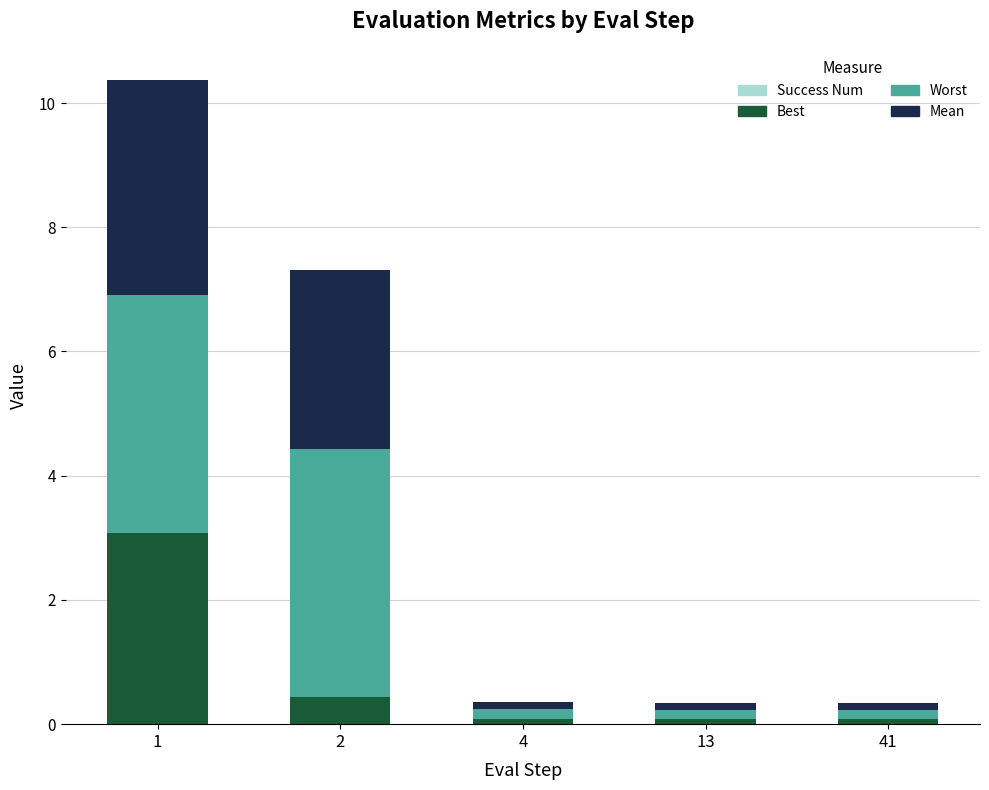

How many bars are there in total?

5